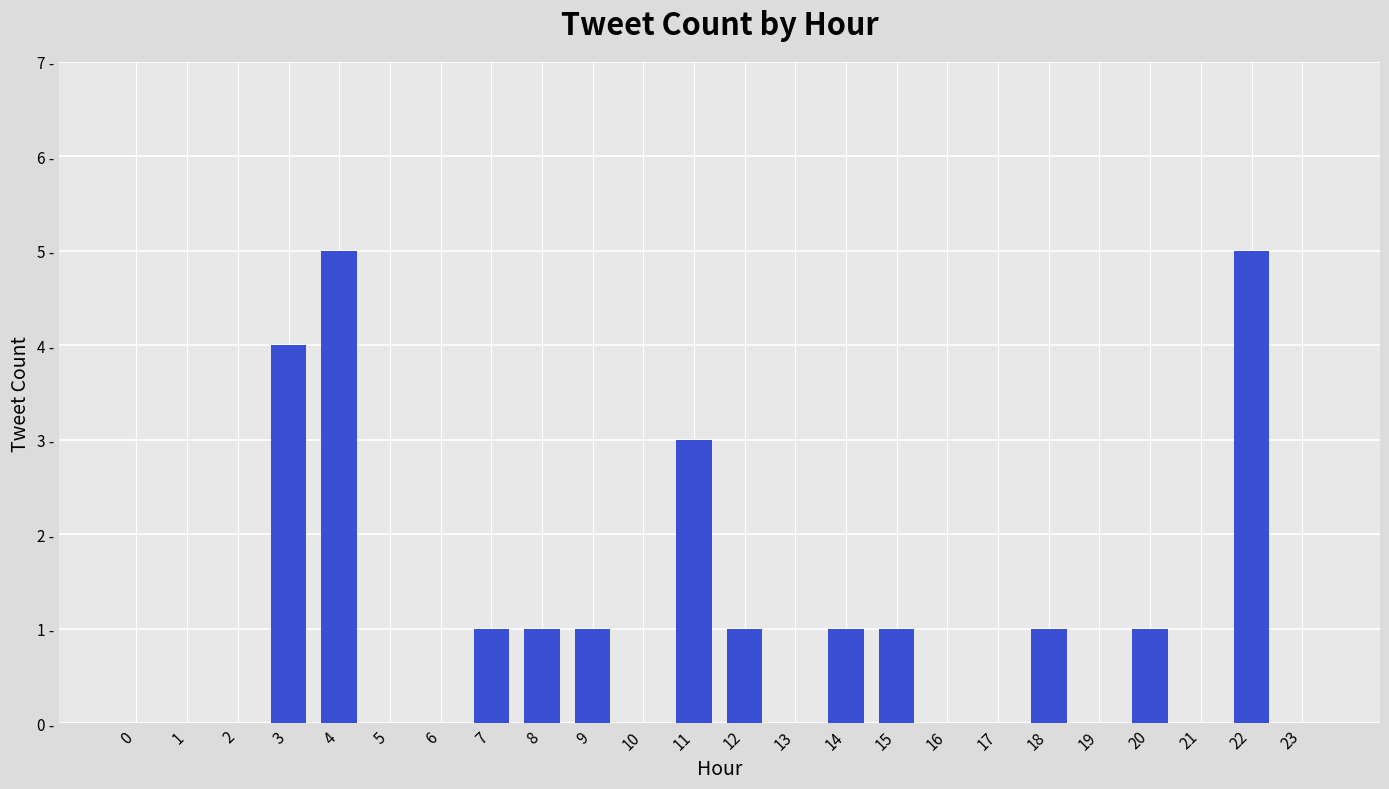

Where is the data nearest to the value 2?

7